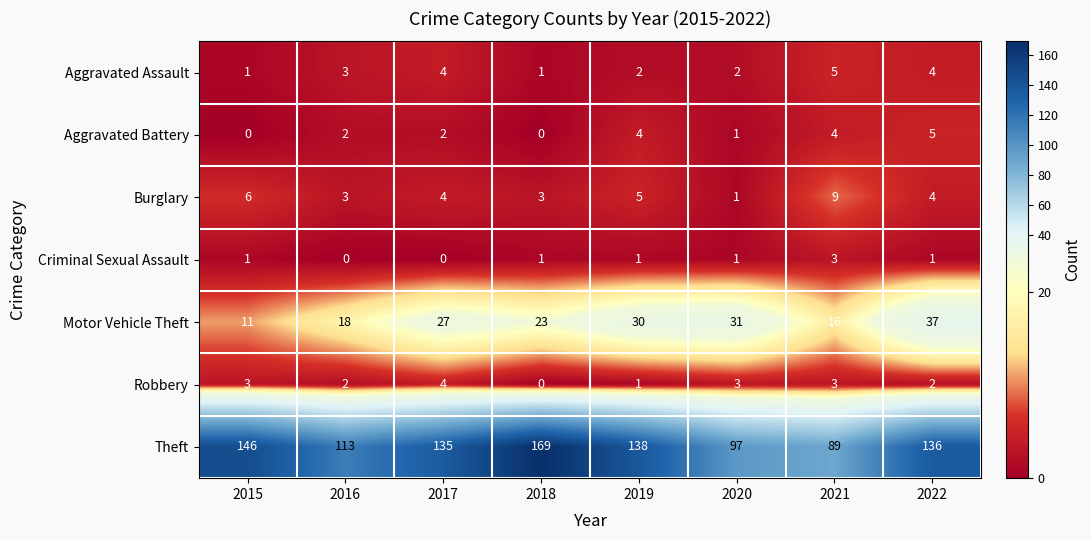

Between 2015 and 2021, which series saw the biggest shift?

Theft